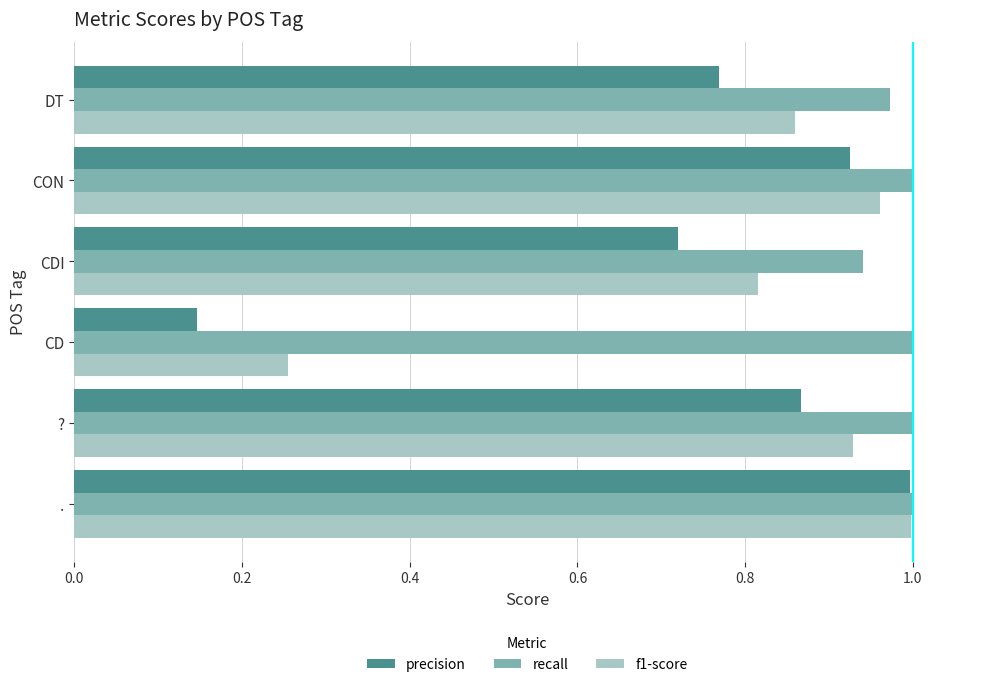

Is it true that f1-score equals 1.7 at CON?

False